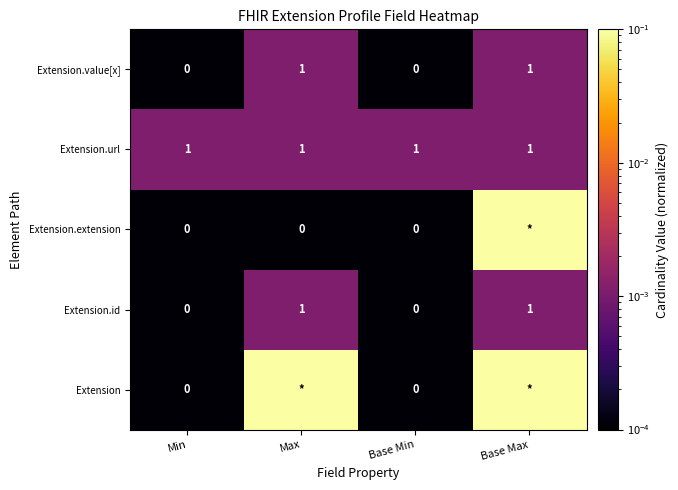

What is the difference between the highest and lowest values at Min?

1.0